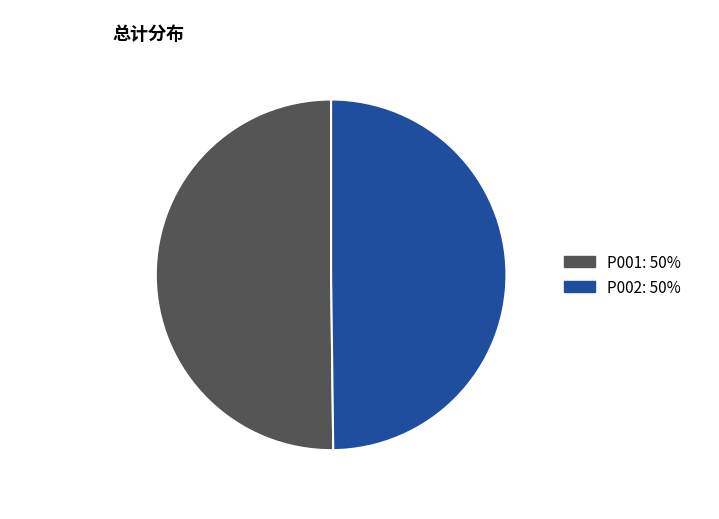

What is the ratio of the value at P002 to the value at P001?

1.0